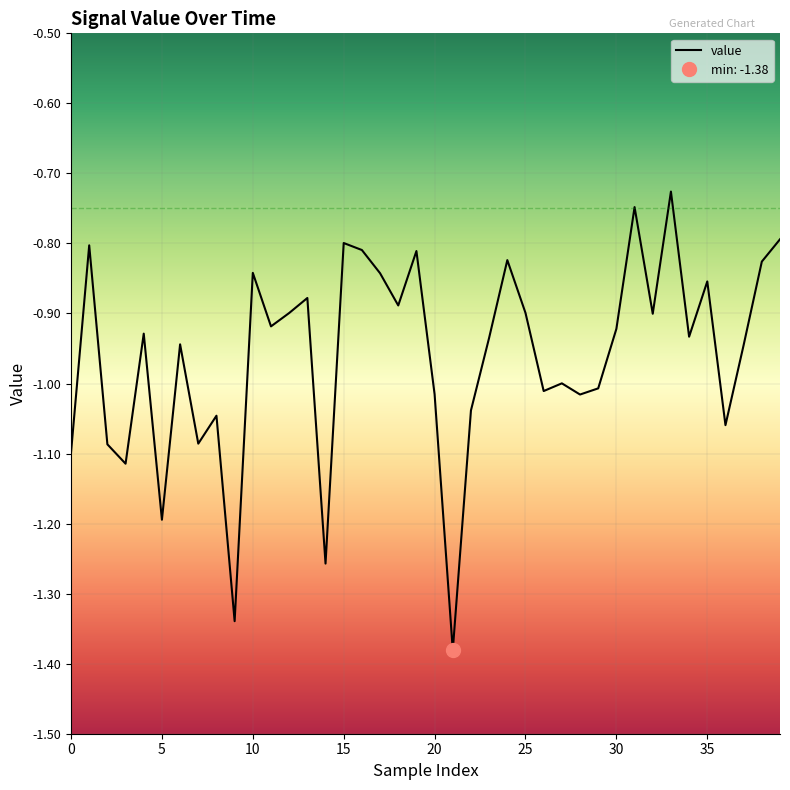

Count the number of categories in the chart.

40